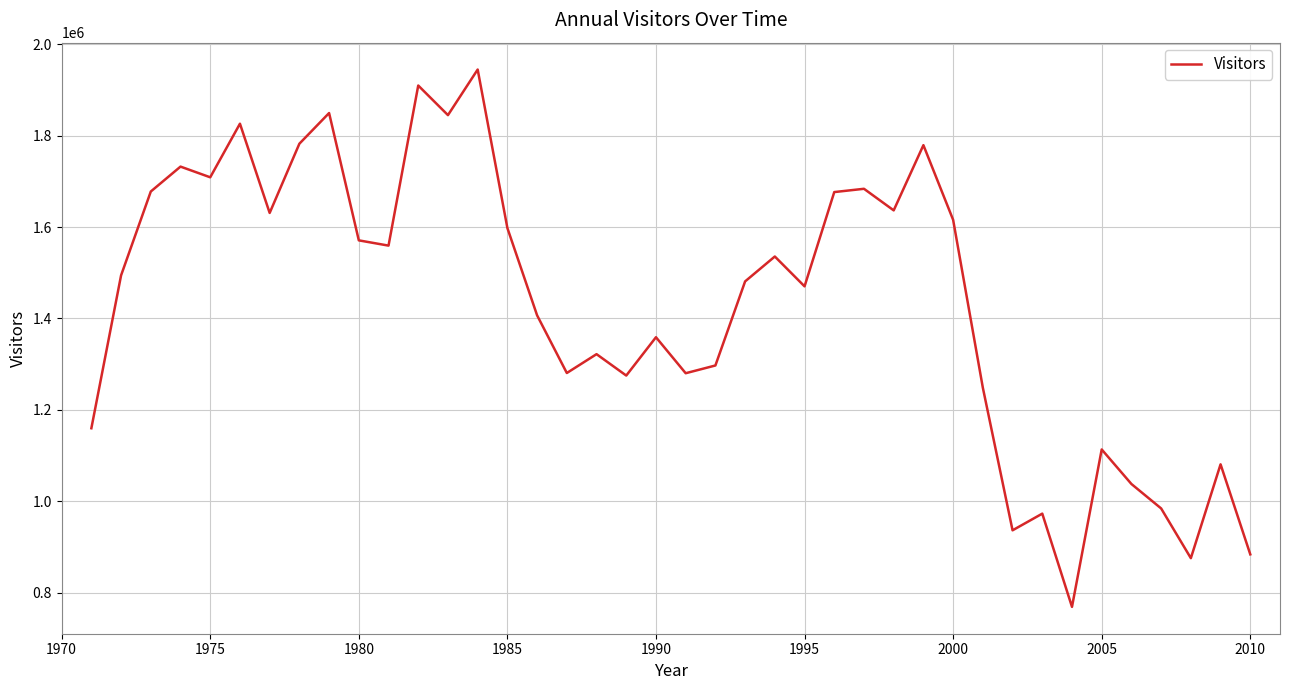

Count the number of categories in the chart.

40